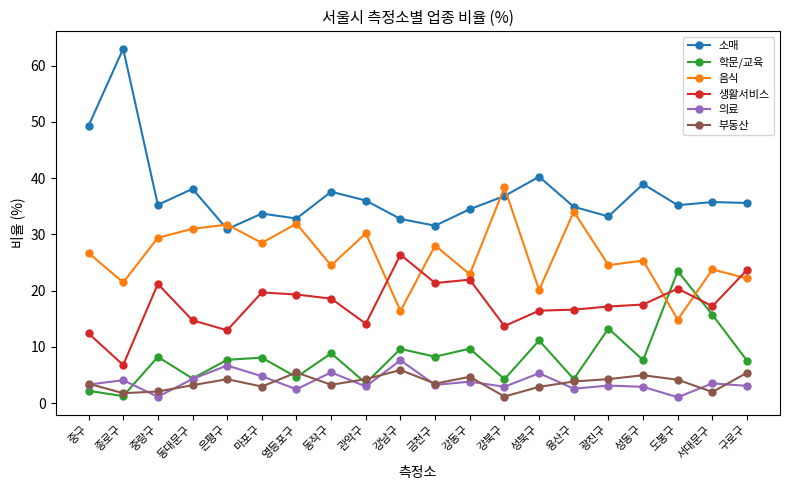

True or false: 음식 has a value of 8.3 at 종로구.

False